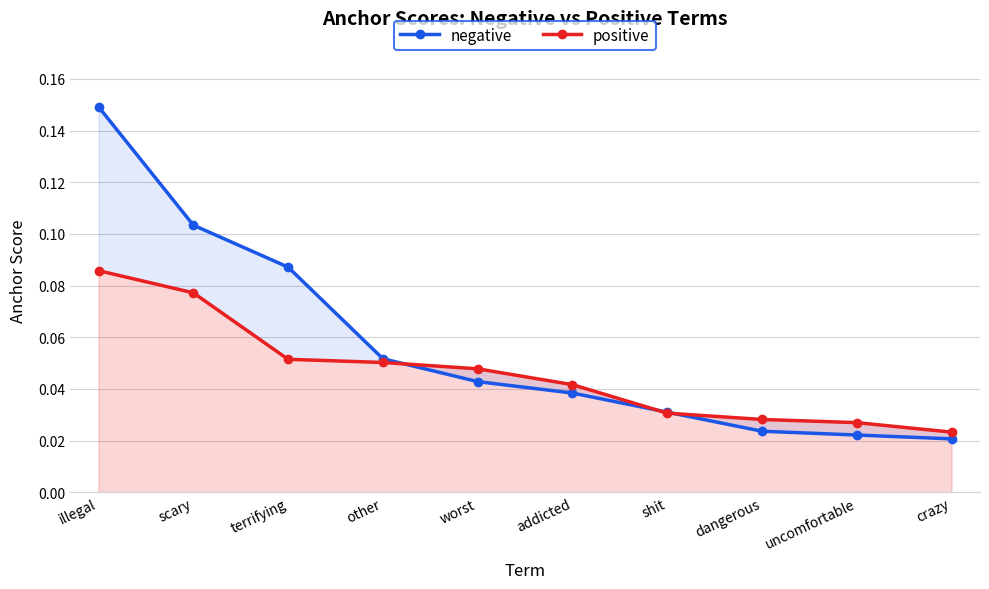

Which series ends up on top after the final intersection of positive and negative?

positive